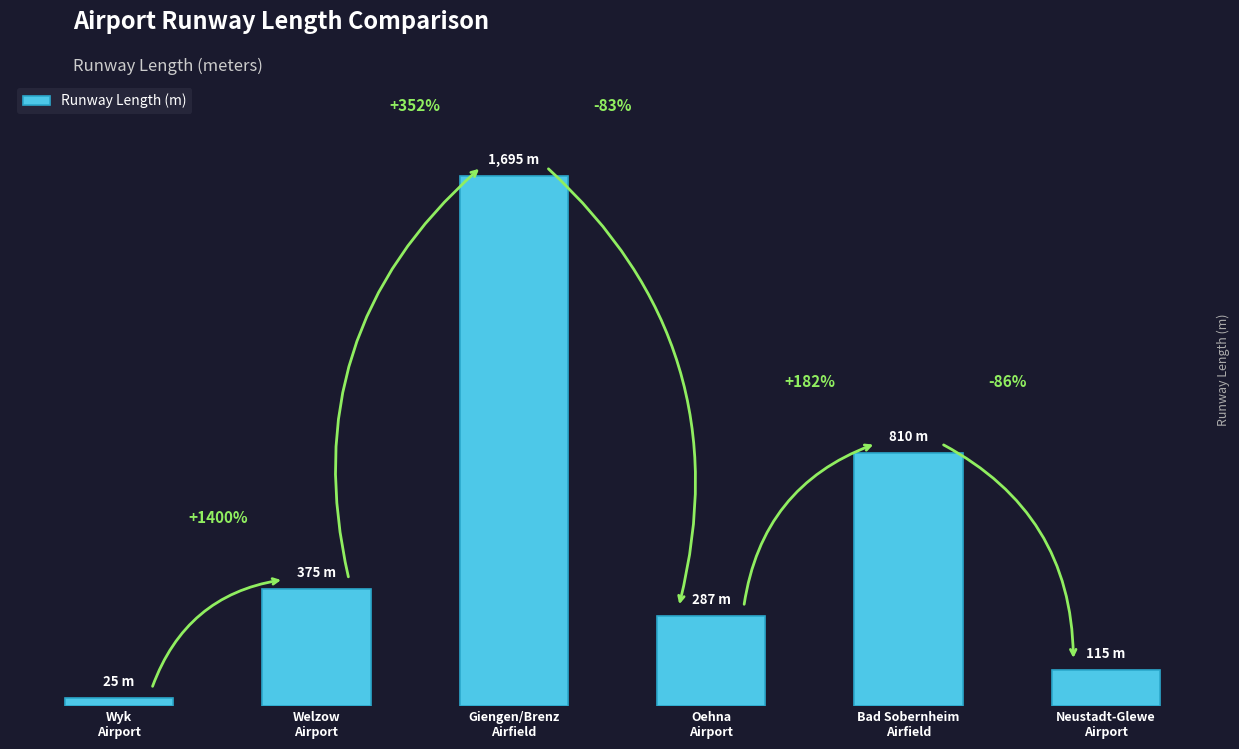

What is the value of the 2nd bar from the left?

375